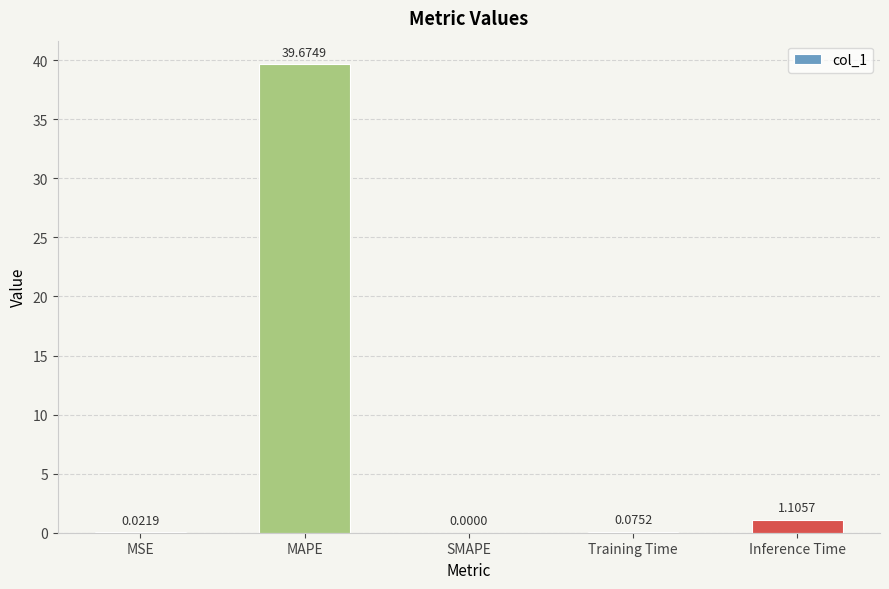

Approximately how many times larger is the value at MAPE compared to Inference Time?

35.9